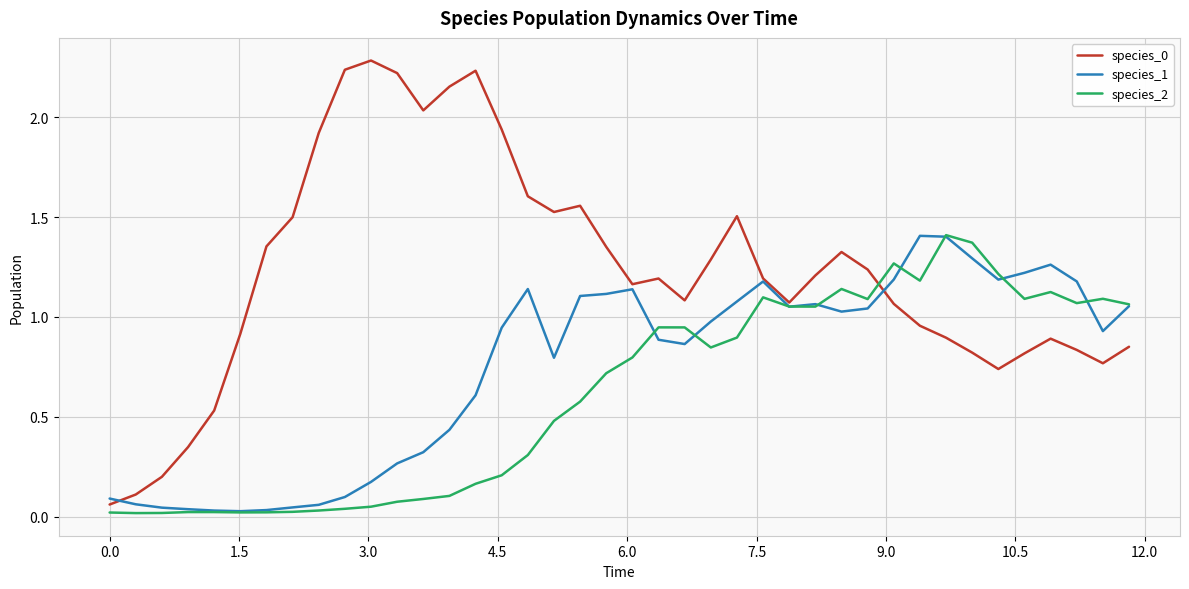

What is the greatest value displayed?

2.3